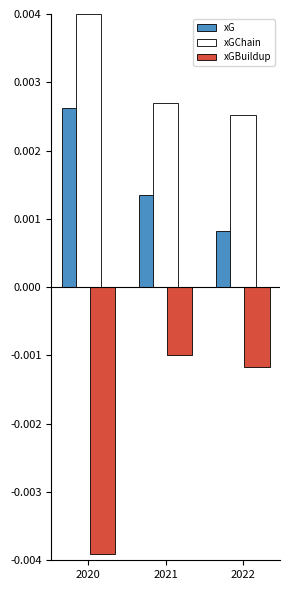

Between 2020 and 2021, which series saw the biggest shift?

xGBuildup